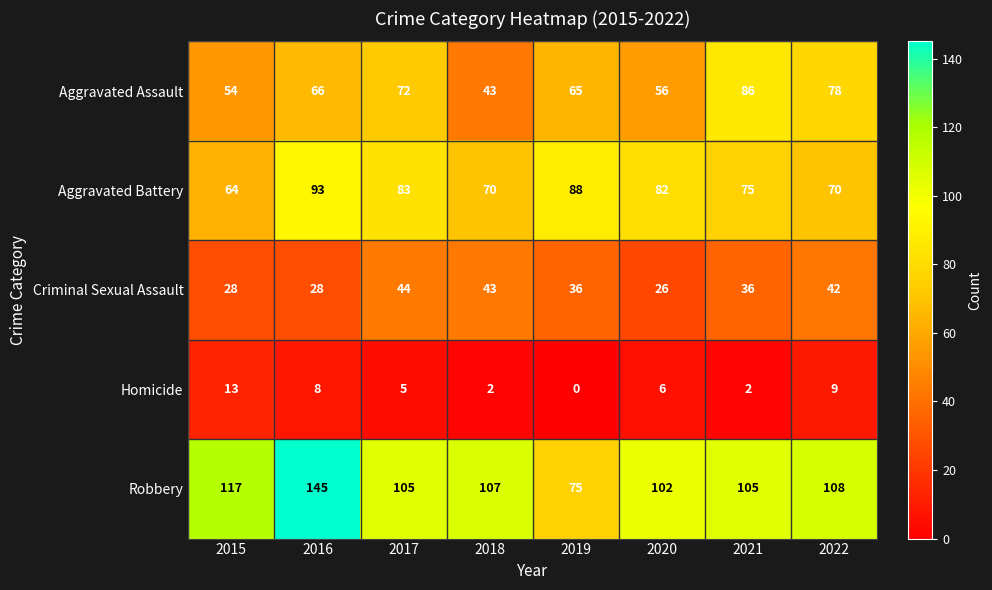

Where is Robbery nearest to the value 110?

2022